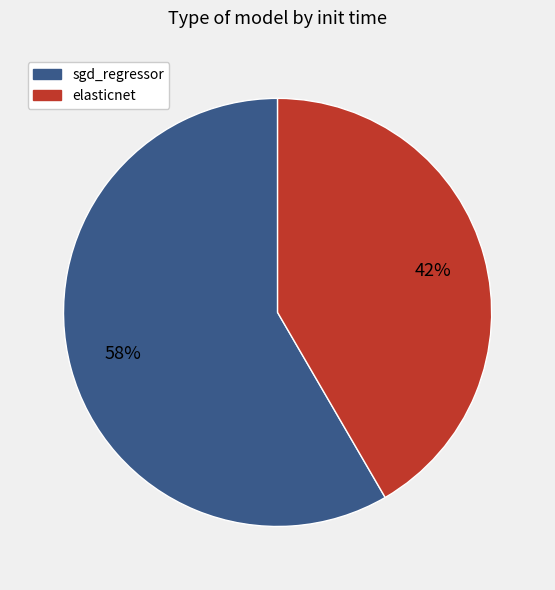

Count the number of slices in the pie.

2